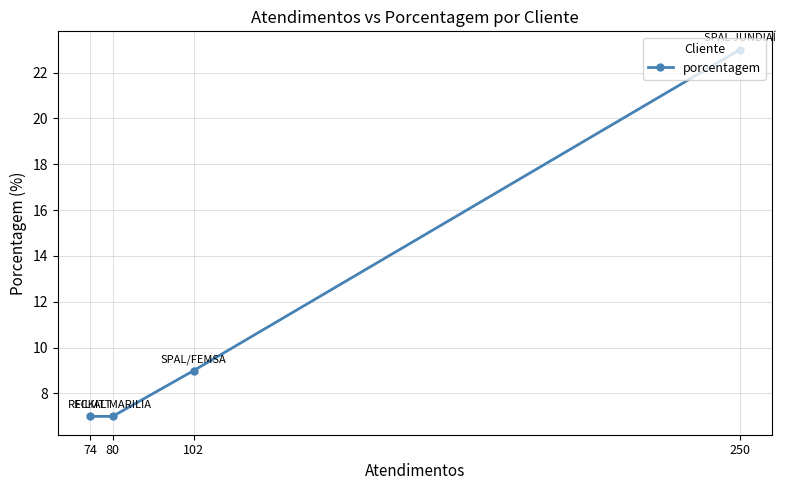

True or false: the data shows 9 at 102.

True